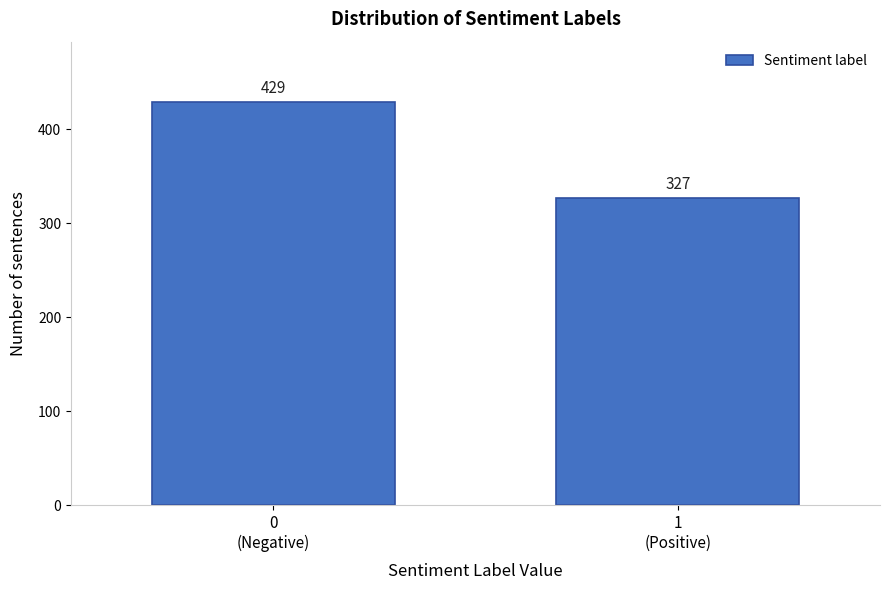

Reading left to right, transcribe all the data shown in this chart.

429	327